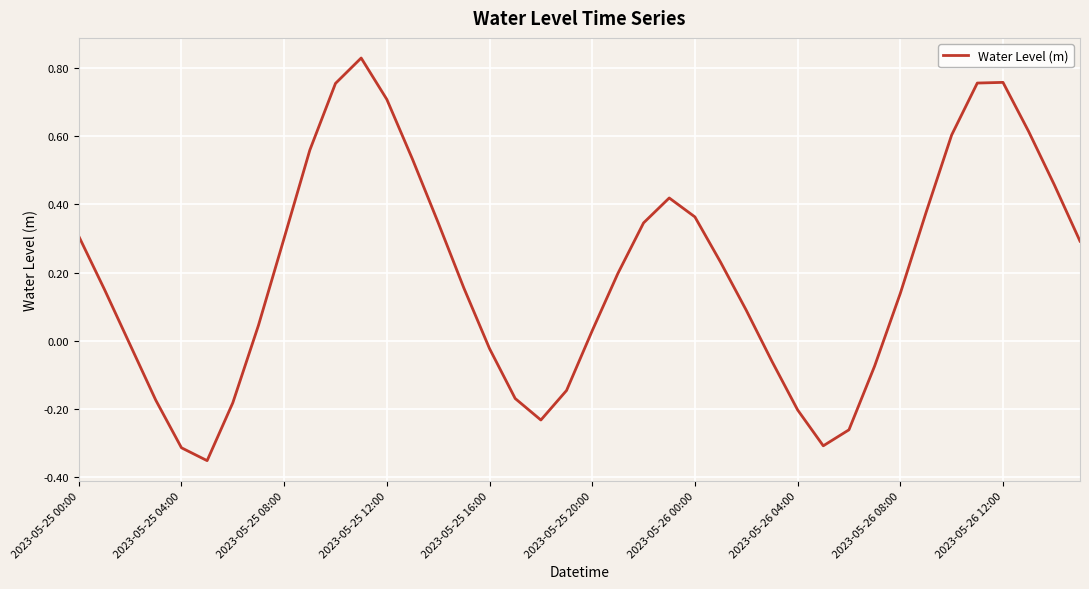

True or false: the data shows -0.2 at 2023-05-26 04:00.

True